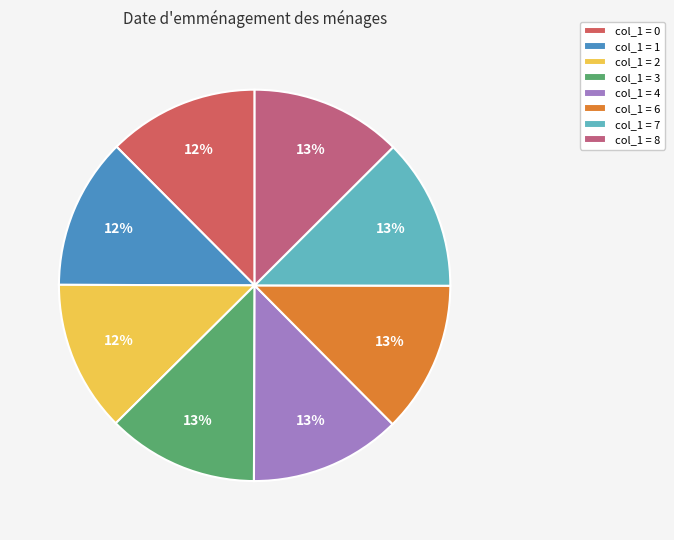

Count the number of slices in the pie.

8